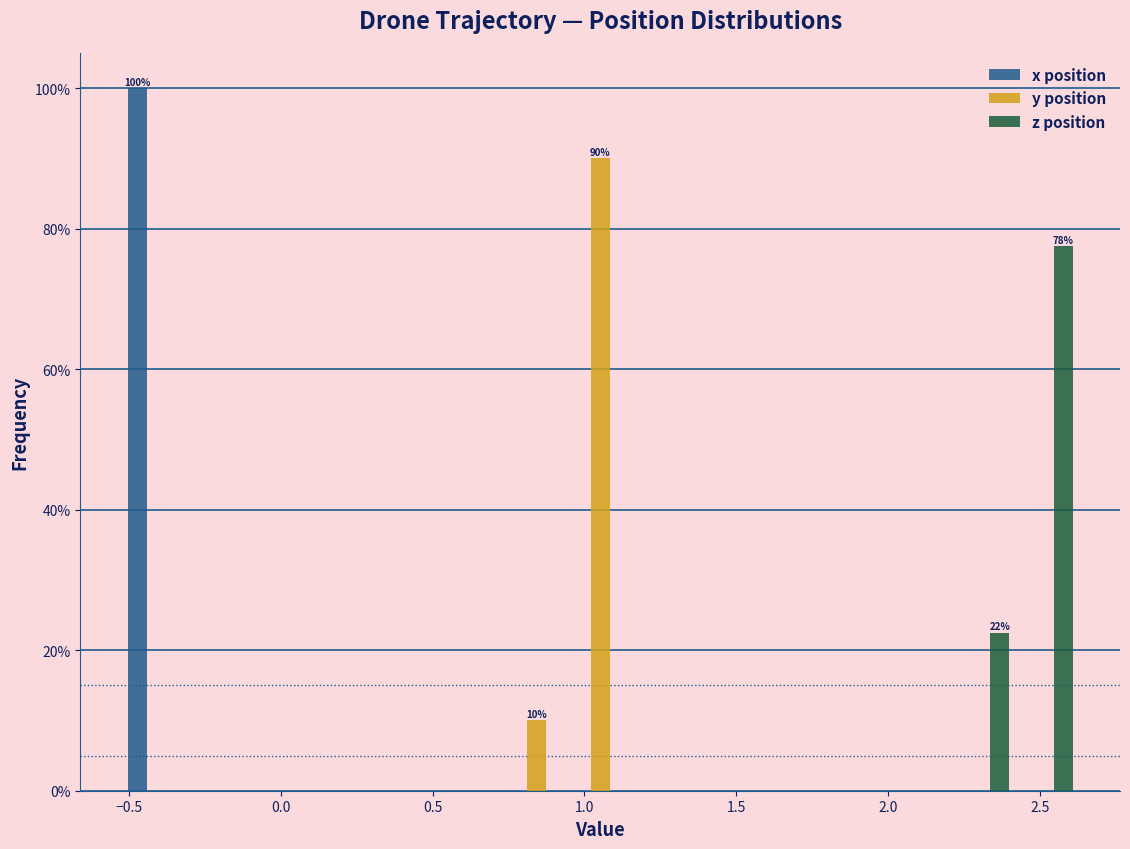

In the x position series, which range on the x-axis has the tallest bar?

-0.50 to -0.30